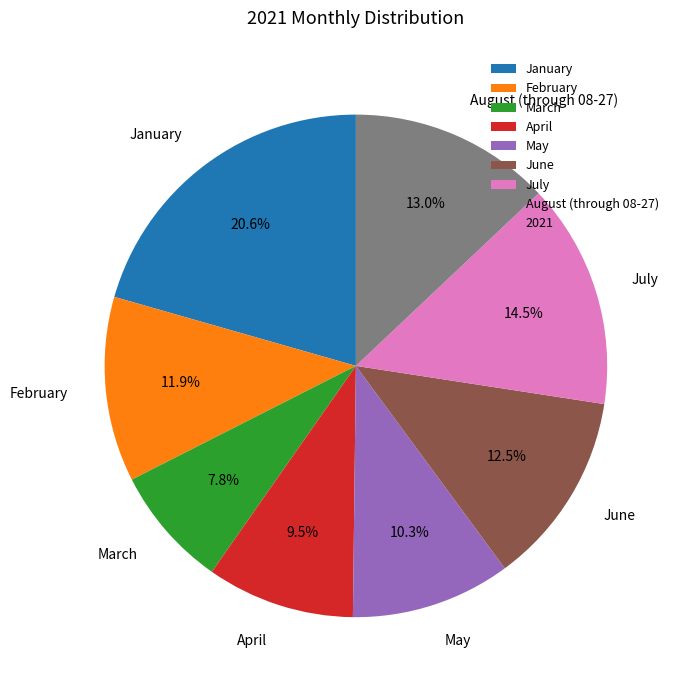

Does July represent more than half of the total?

No